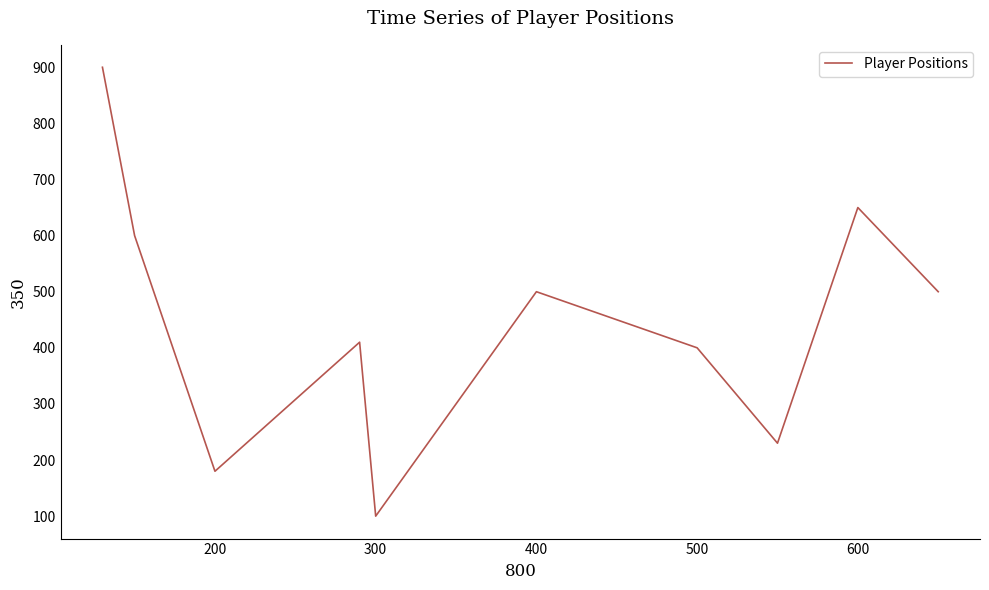

What is the sum of all values?

4470